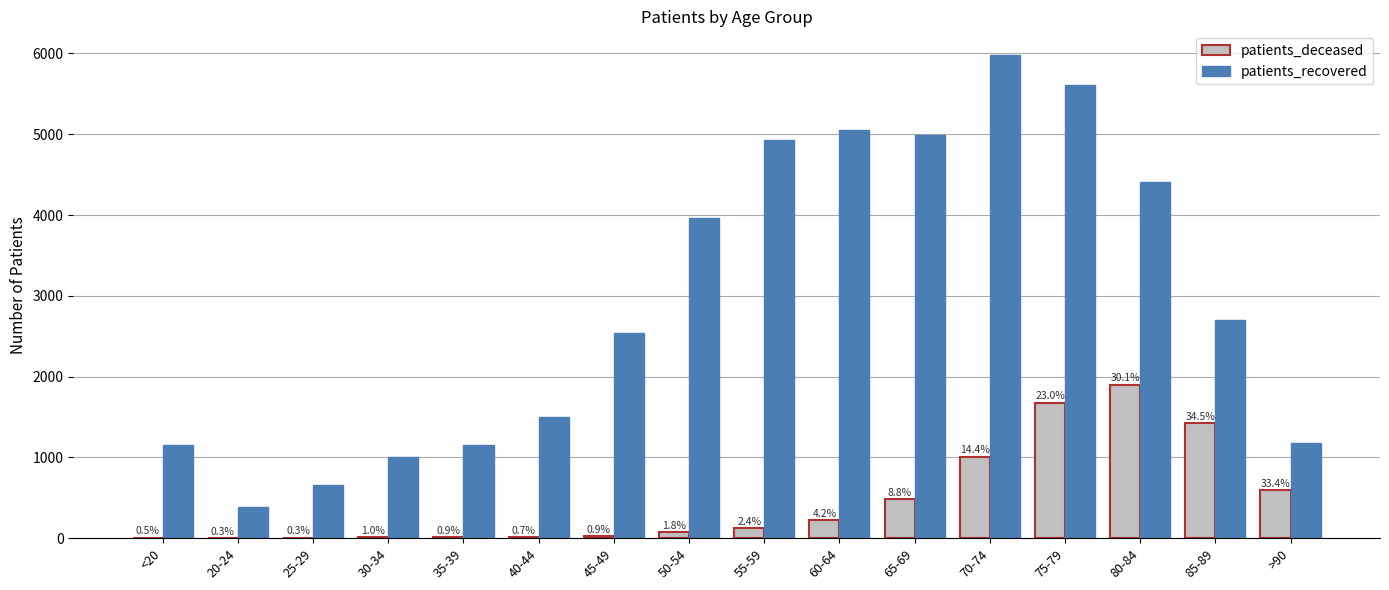

Is it true that patients_recovered equals 1684 at >90?

False